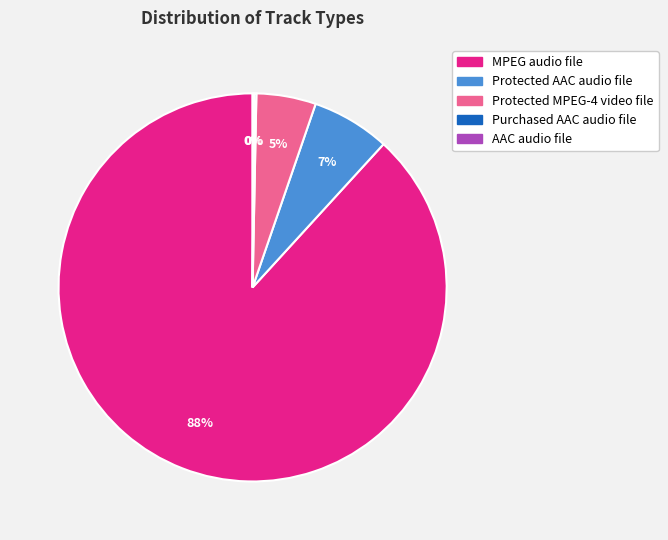

Does Protected MPEG-4 video file represent more than half of the total?

No